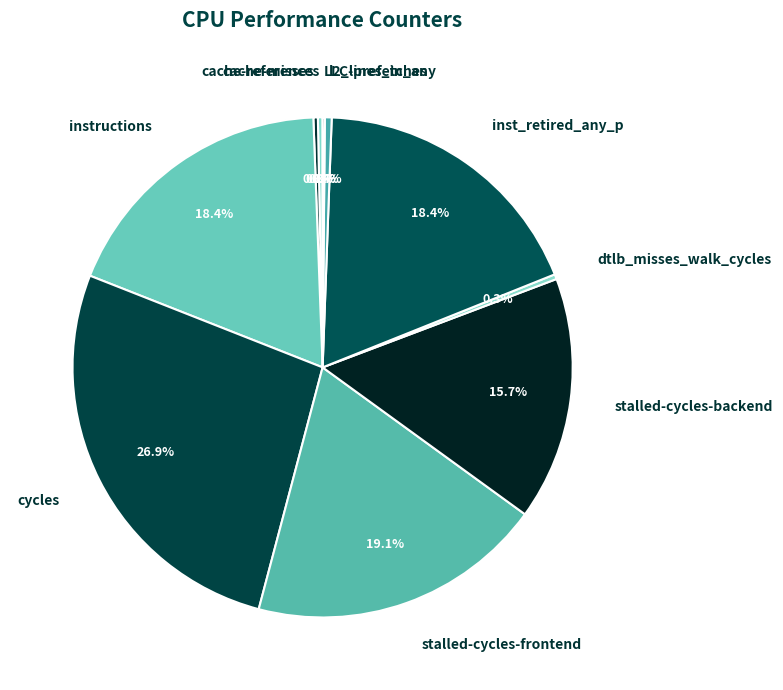

What portion of the pie excludes cache-misses?

99.7%